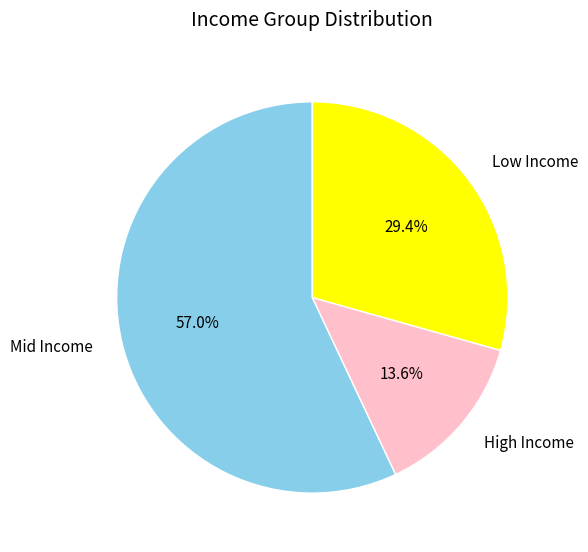

Combined, do Low Income and High Income account for over 50%?

No